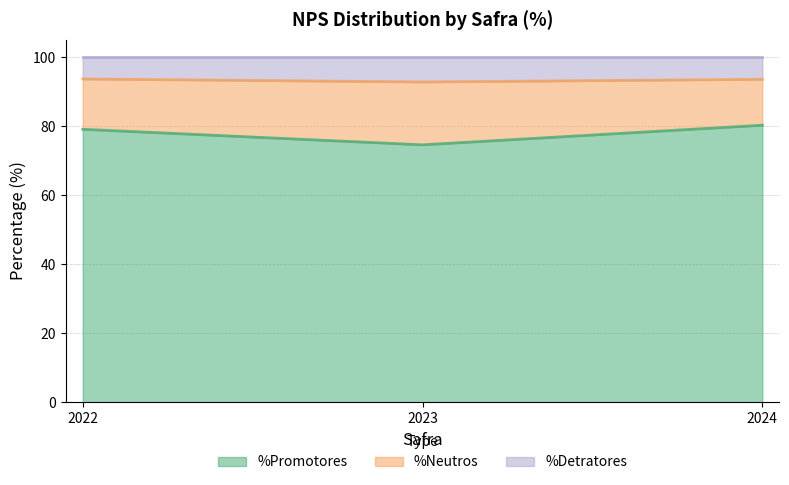

Which series changed the most between 2022 and 2024?

%Promotores